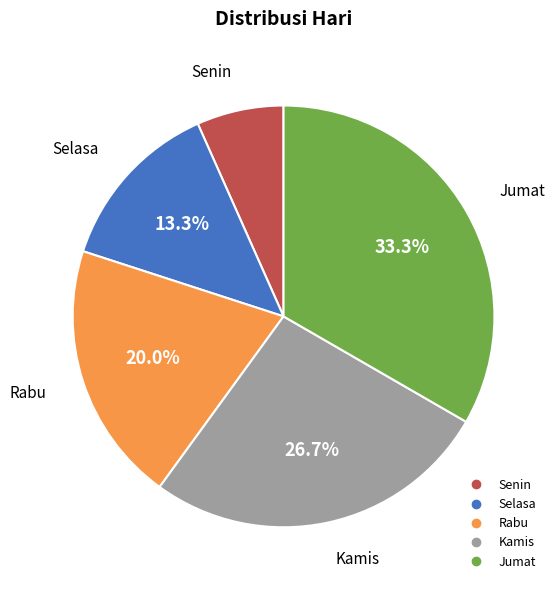

To the nearest percent, what is the difference between the largest and smallest slice percentages?

27%